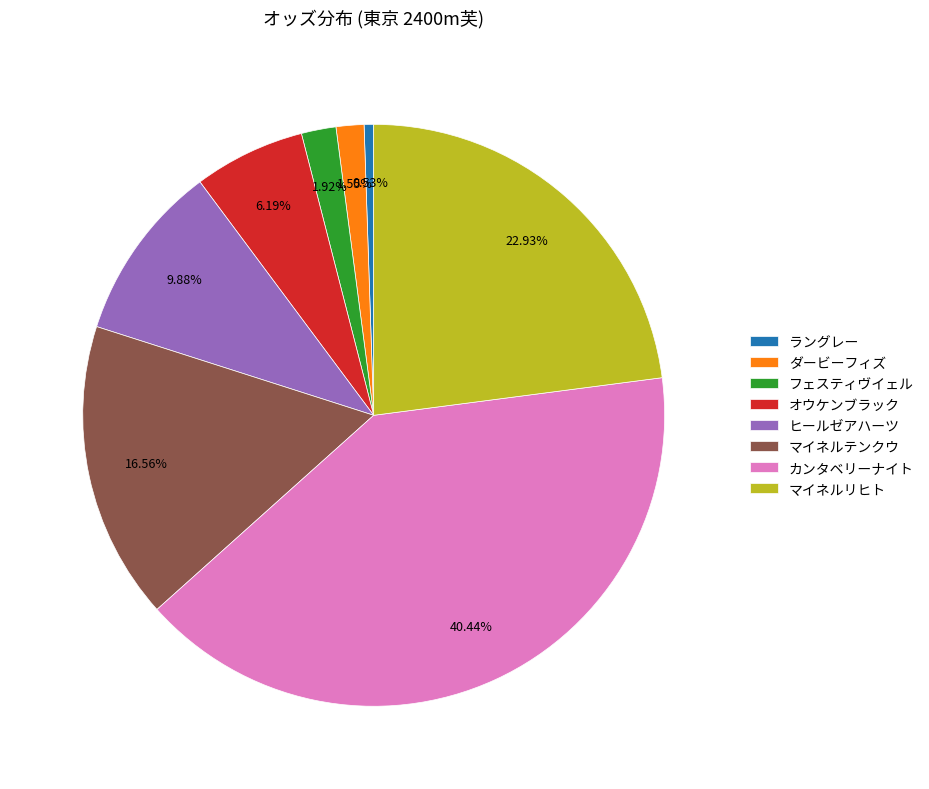

How much of the chart is everything except ダービーフィズ?

98.5%